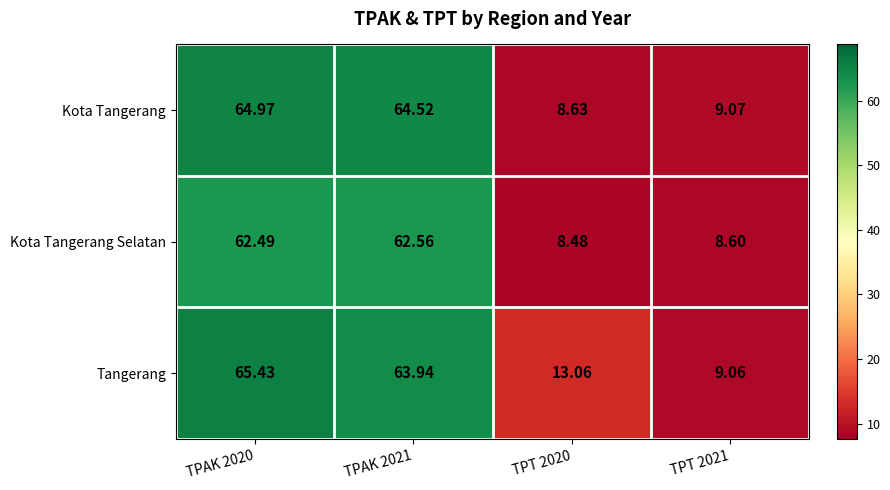

Which series has the largest range (max minus min)?

Tangerang